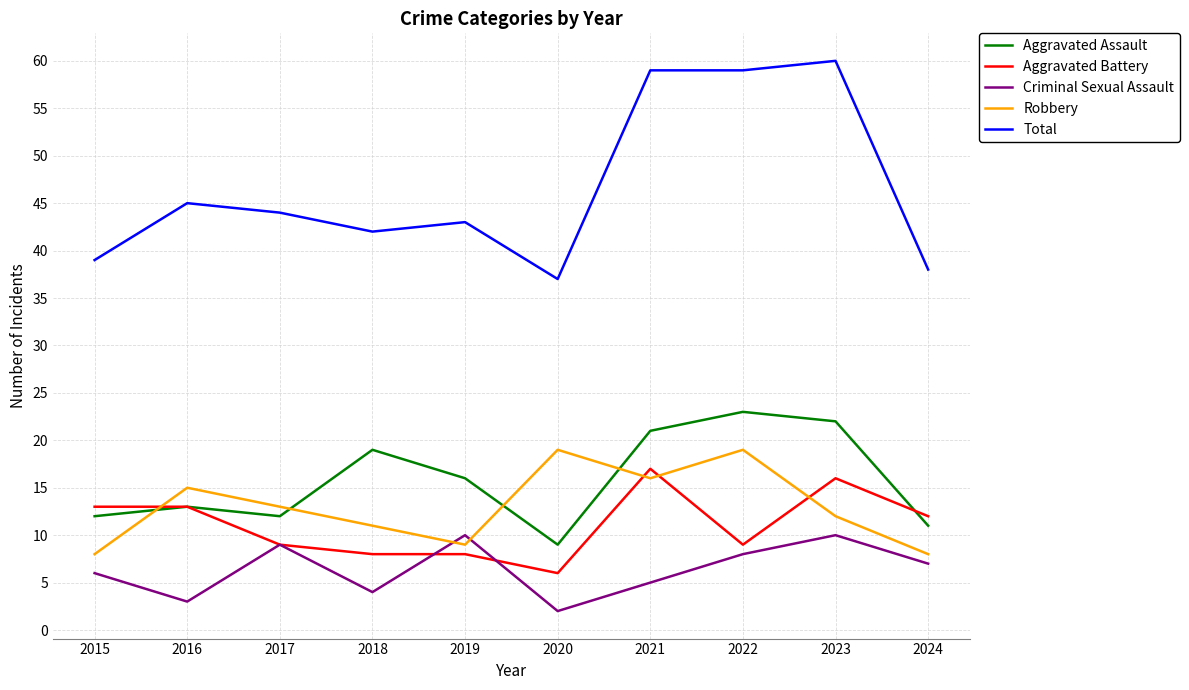

Read the Robbery value at 2019, to the nearest 10.

10